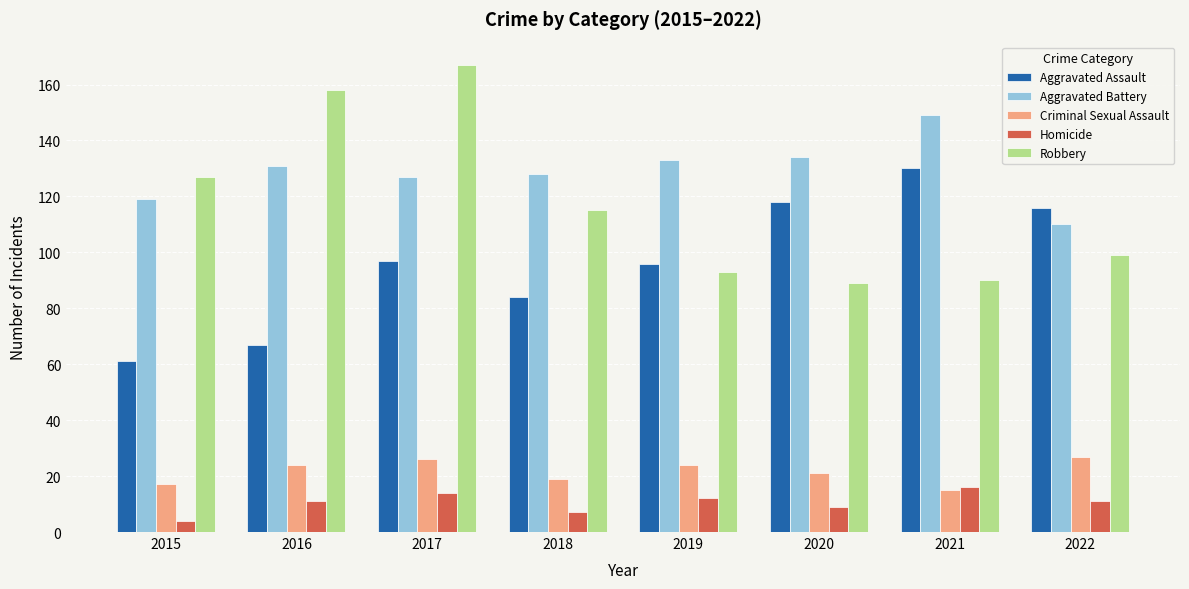

How many bars are there in each group?

5